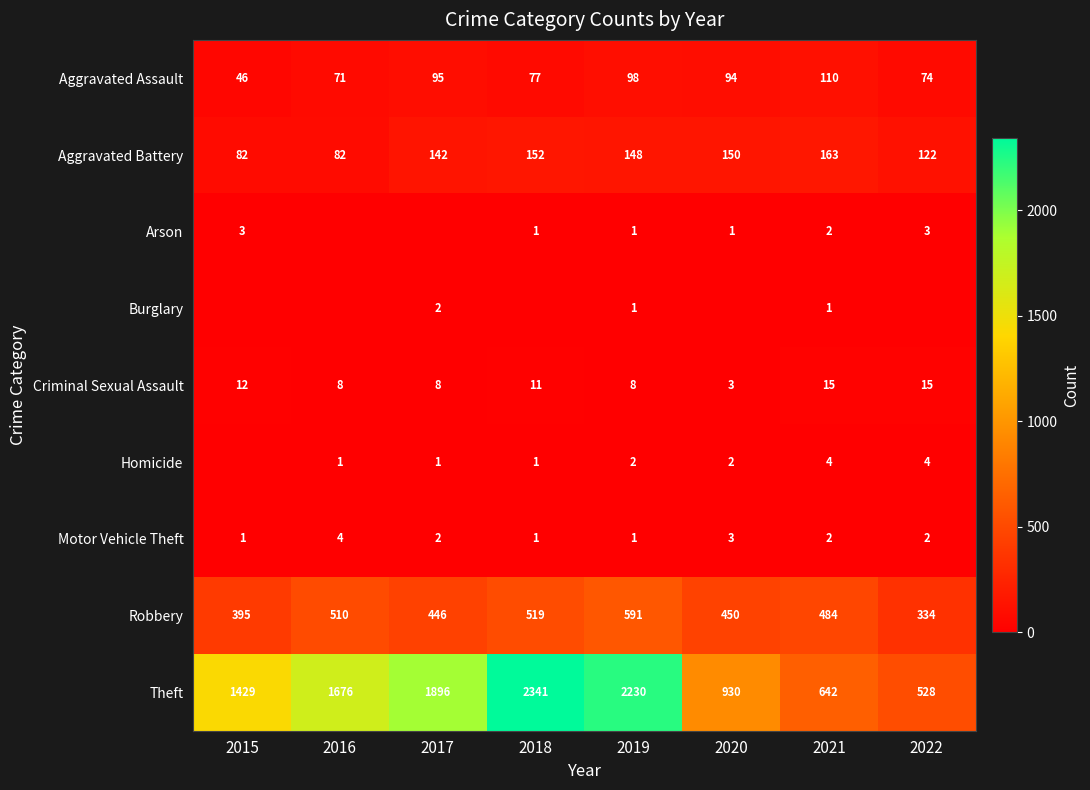

What is the lowest value of the Robbery series?

334